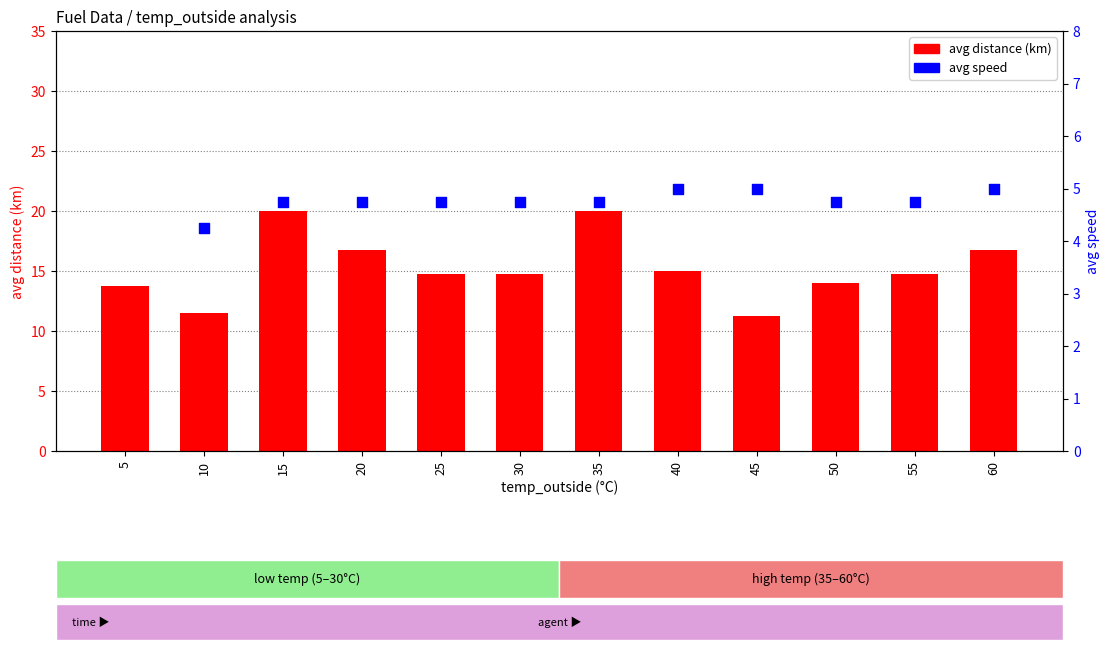

Which series has the largest total across all categories?

avg distance (km)